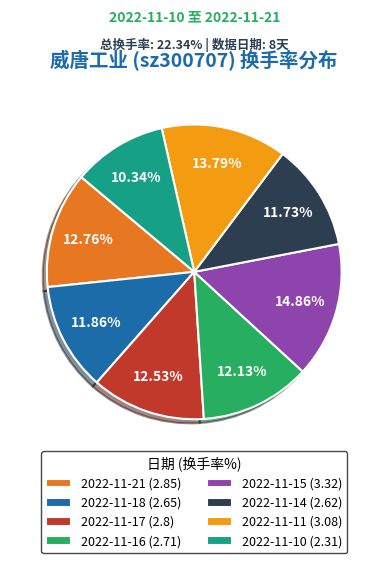

How many segments does this pie chart have?

8